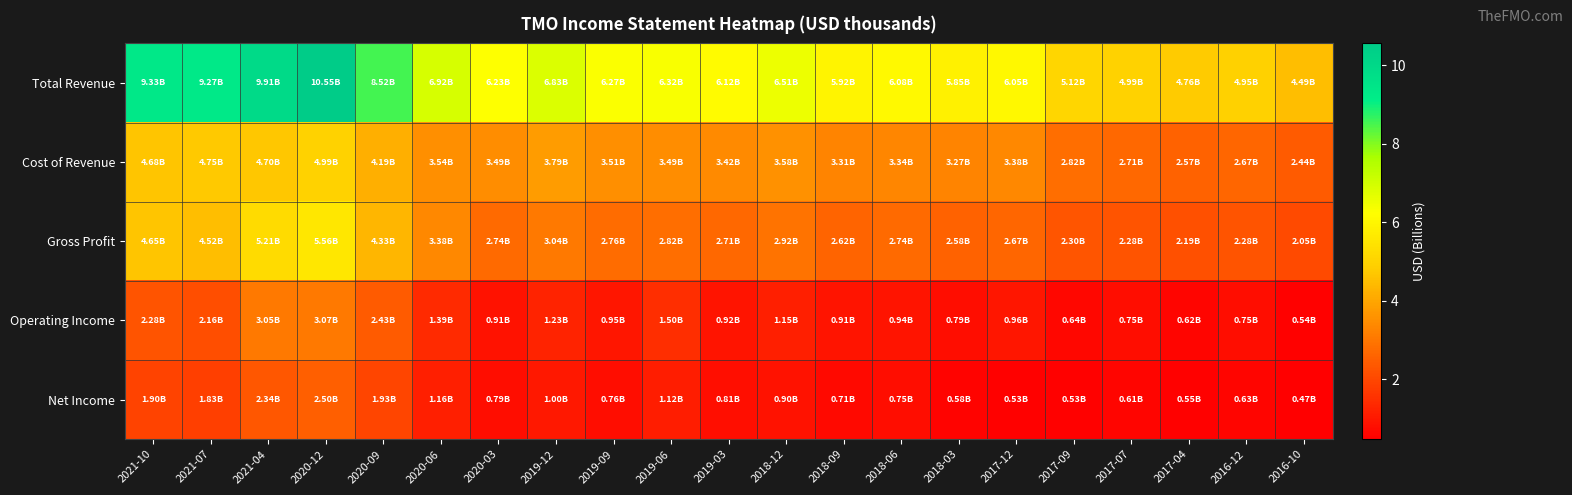

Reading left to right, transcribe all the data shown in this chart.

Total Revenue: 2021-10=9.3	2021-07=9.3	2021-04=9.9	2020-12=10.6	2020-09=8.5	2020-06=6.9	2020-03=6.2	2019-12=6.8	2019-09=6.3	2019-06=6.3	2019-03=6.1	2018-12=6.5	2018-09=5.9	2018-06=6.1	2018-03=5.9	2017-12=6.0	2017-09=5.1	2017-07=5.0	2017-04=4.8	2016-12=5.0	2016-10=4.5
Cost of Revenue: 2021-10=4.7	2021-07=4.7	2021-04=4.7	2020-12=5.0	2020-09=4.2	2020-06=3.5	2020-03=3.5	2019-12=3.8	2019-09=3.5	2019-06=3.5	2019-03=3.4	2018-12=3.6	2018-09=3.3	2018-06=3.3	2018-03=3.3	2017-12=3.4	2017-09=2.8	2017-07=2.7	2017-04=2.6	2016-12=2.7	2016-10=2.4
Gross Profit: 2021-10=4.7	2021-07=4.5	2021-04=5.2	2020-12=5.6	2020-09=4.3	2020-06=3.4	2020-03=2.7	2019-12=3.0	2019-09=2.8	2019-06=2.8	2019-03=2.7	2018-12=2.9	2018-09=2.6	2018-06=2.7	2018-03=2.6	2017-12=2.7	2017-09=2.3	2017-07=2.3	2017-04=2.2	2016-12=2.3	2016-10=2.1
Operating Income: 2021-10=2.3	2021-07=2.2	2021-04=3.0	2020-12=3.1	2020-09=2.4	2020-06=1.4	2020-03=0.9	2019-12=1.2	2019-09=0.9	2019-06=1.5	2019-03=0.9	2018-12=1.1	2018-09=0.9	2018-06=0.9	2018-03=0.8	2017-12=1.0	2017-09=0.6	2017-07=0.8	2017-04=0.6	2016-12=0.8	2016-10=0.5
Net Income: 2021-10=1.9	2021-07=1.8	2021-04=2.3	2020-12=2.5	2020-09=1.9	2020-06=1.2	2020-03=0.8	2019-12=1.0	2019-09=0.8	2019-06=1.1	2019-03=0.8	2018-12=0.9	2018-09=0.7	2018-06=0.8	2018-03=0.6	2017-12=0.5	2017-09=0.5	2017-07=0.6	2017-04=0.6	2016-12=0.6	2016-10=0.5